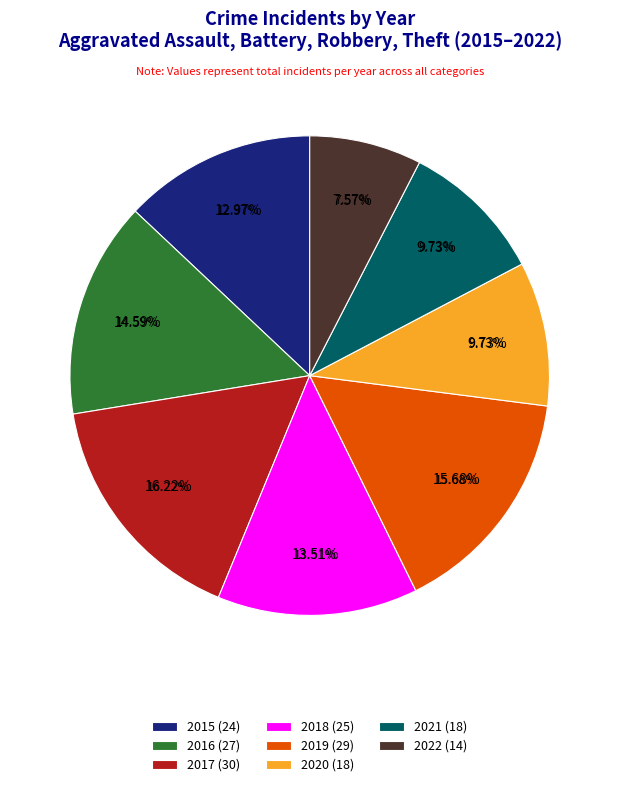

Is there a majority slice in this chart?

No